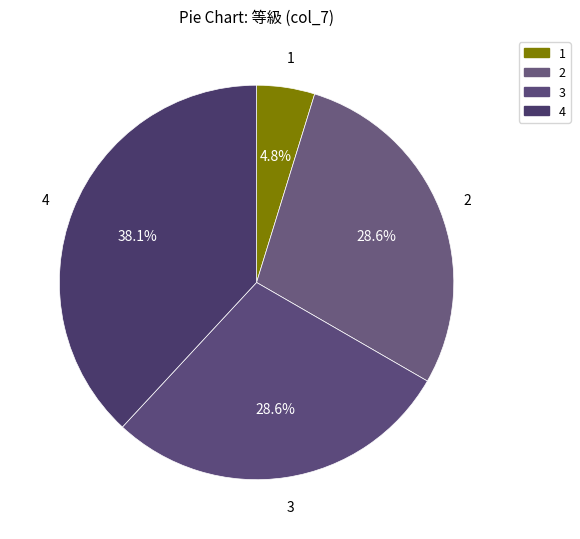

How many segments does this pie chart have?

4